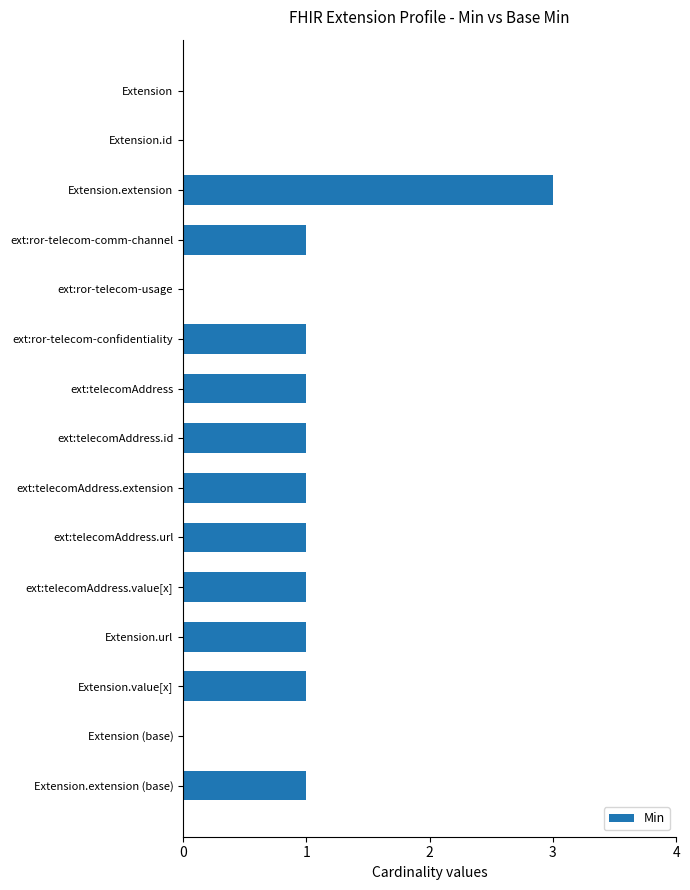

Are the bars horizontal?

Yes